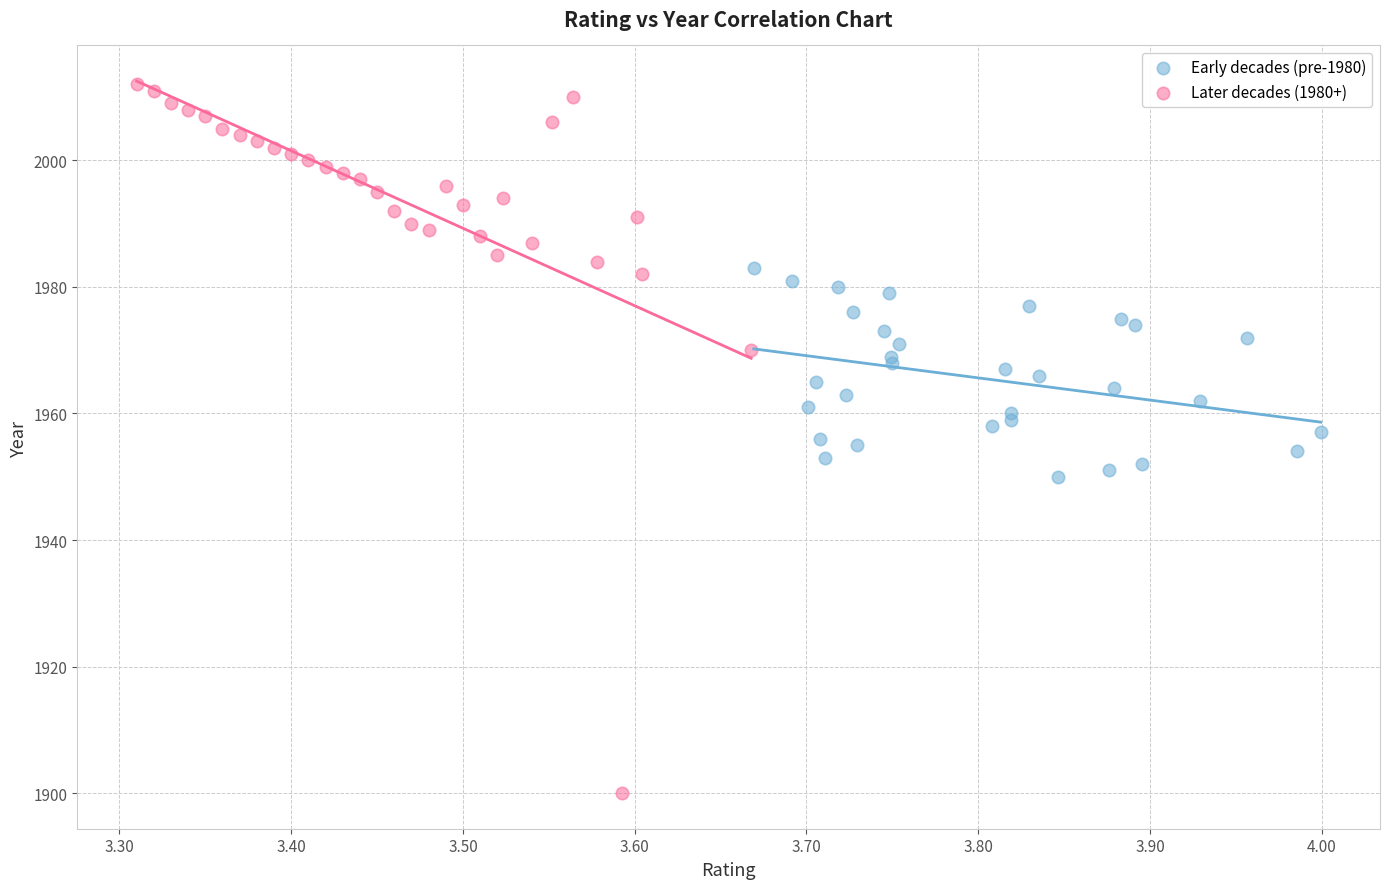

Which series has the widest spread of Y values?

Later decades (1980+)